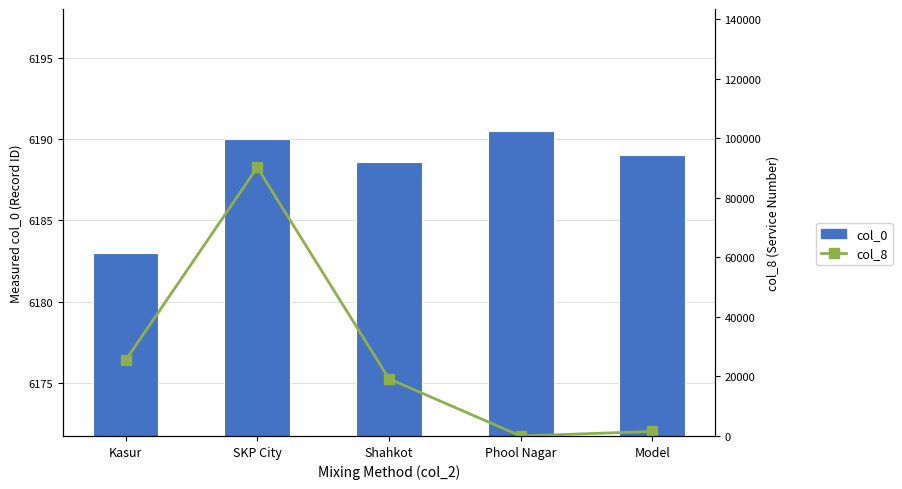

What is the sum of all col_0 values?

30941.1